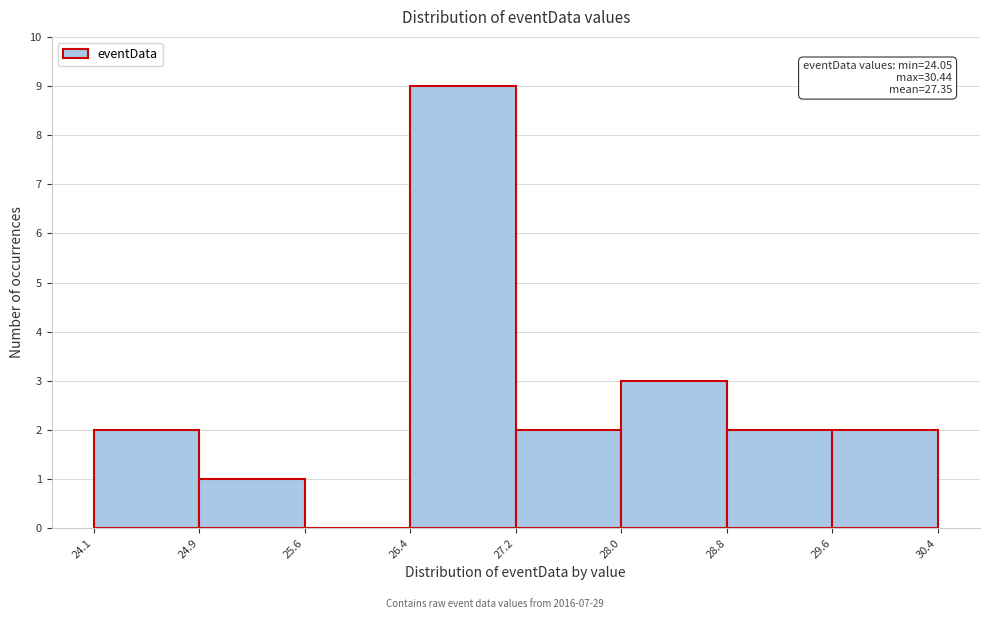

Which range on the x-axis has the tallest bar?

26.4 to 27.2